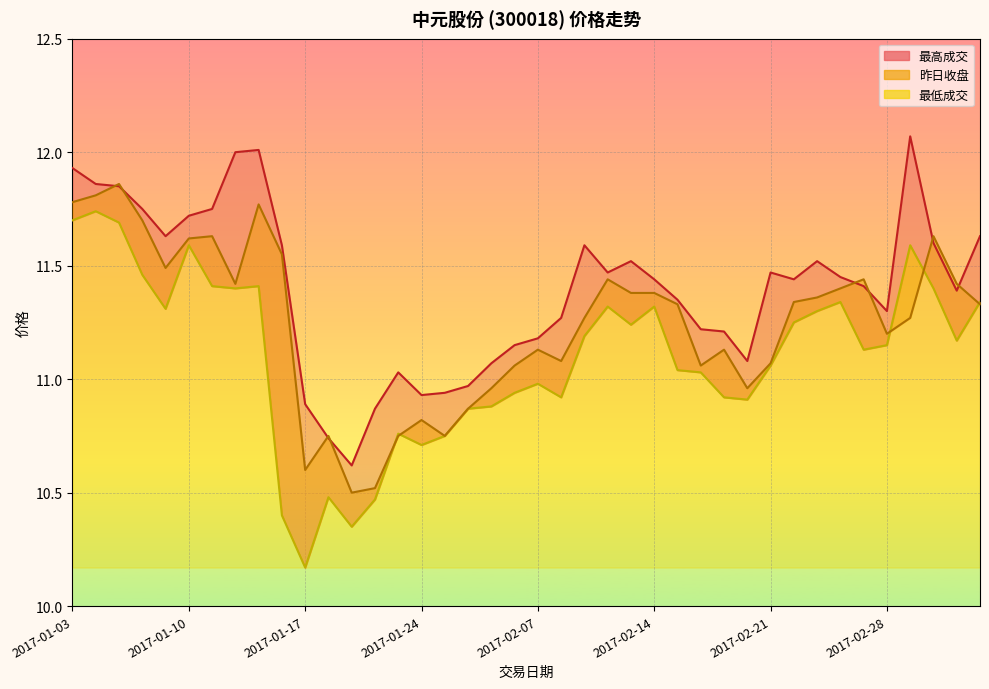

What is the sum of the 昨日收盘 values at 2017-02-15 and 2017-01-25?

22.1